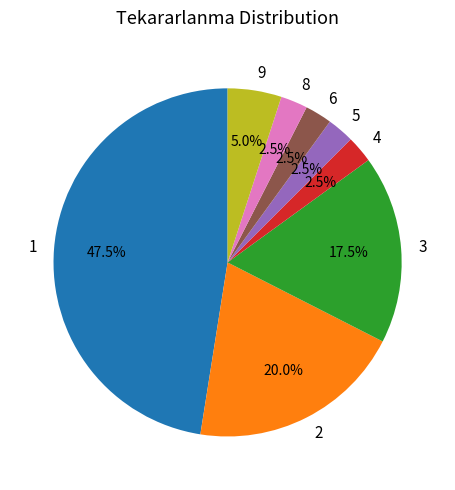

How many segments does this pie chart have?

8